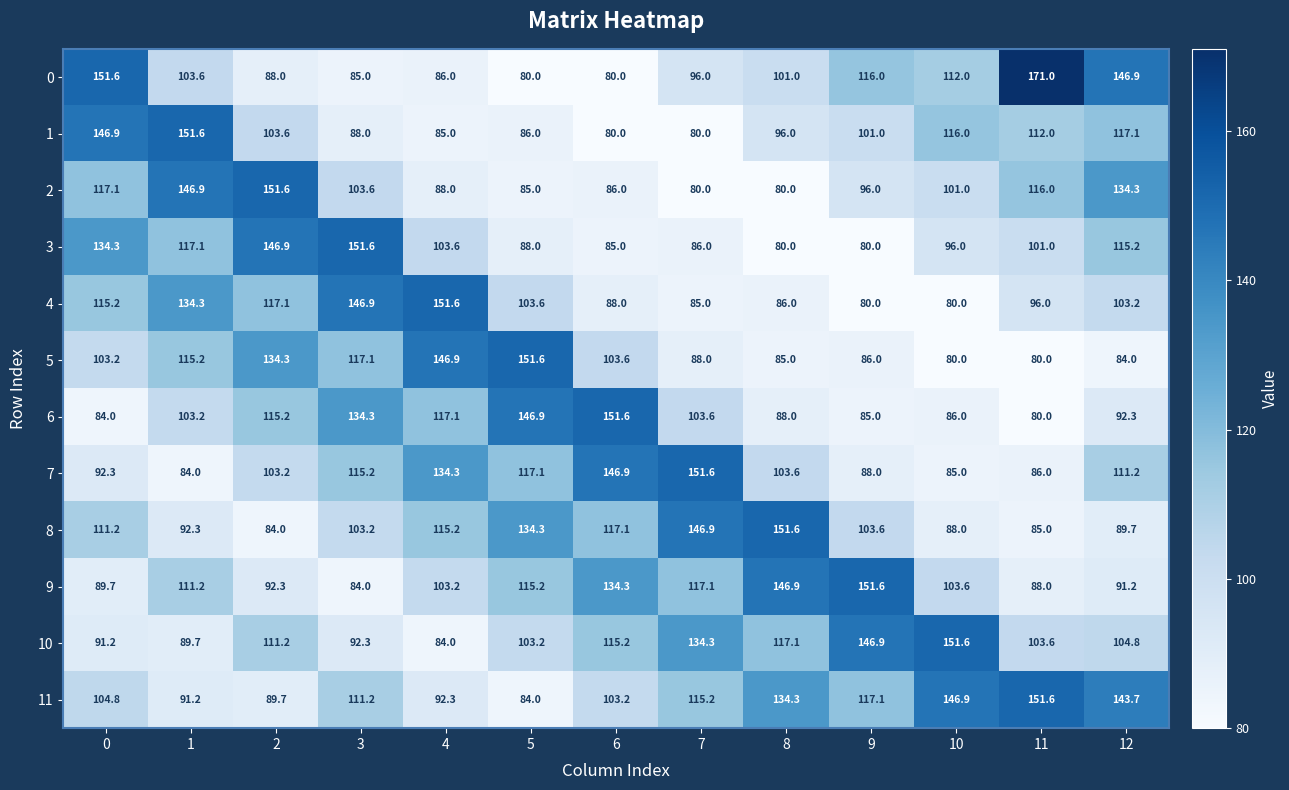

Which series has the largest total across all categories?

11